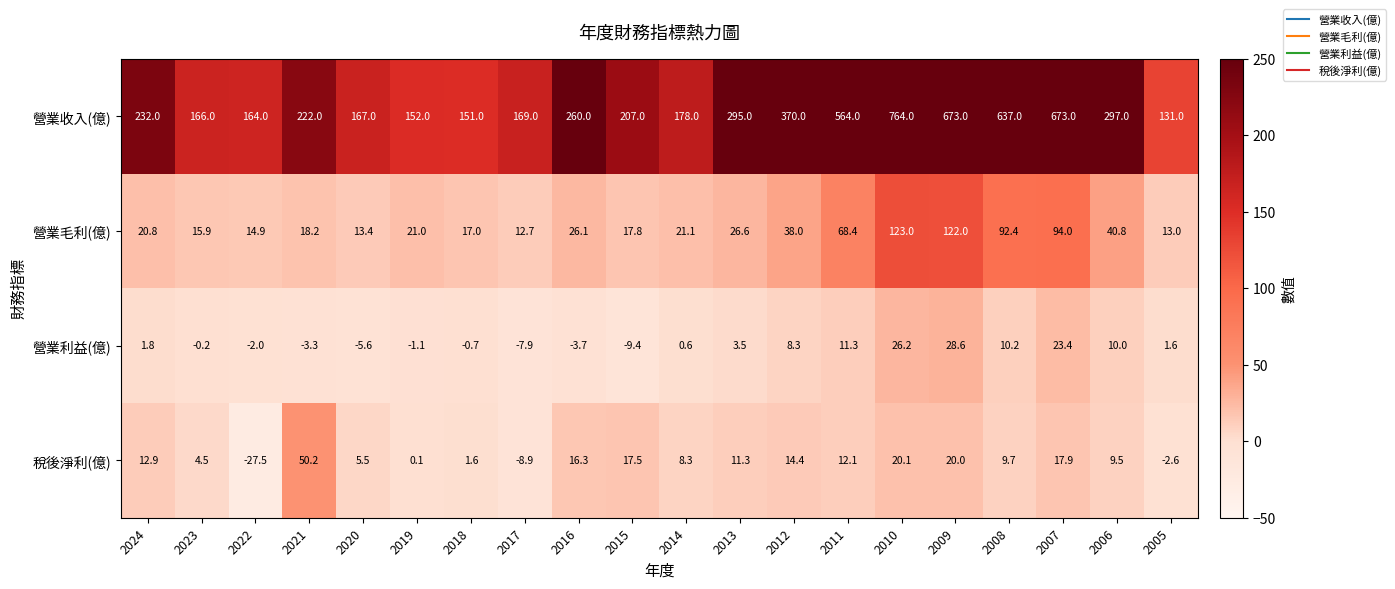

What is the difference between the highest and lowest values at 2007?

655.1